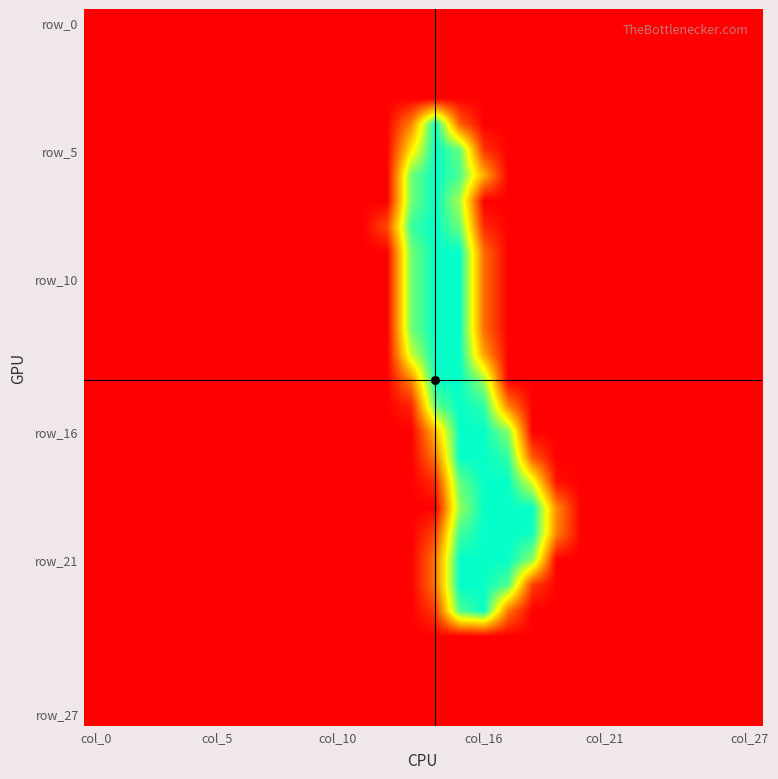

At how many categories does at least one series exceed 115?

6